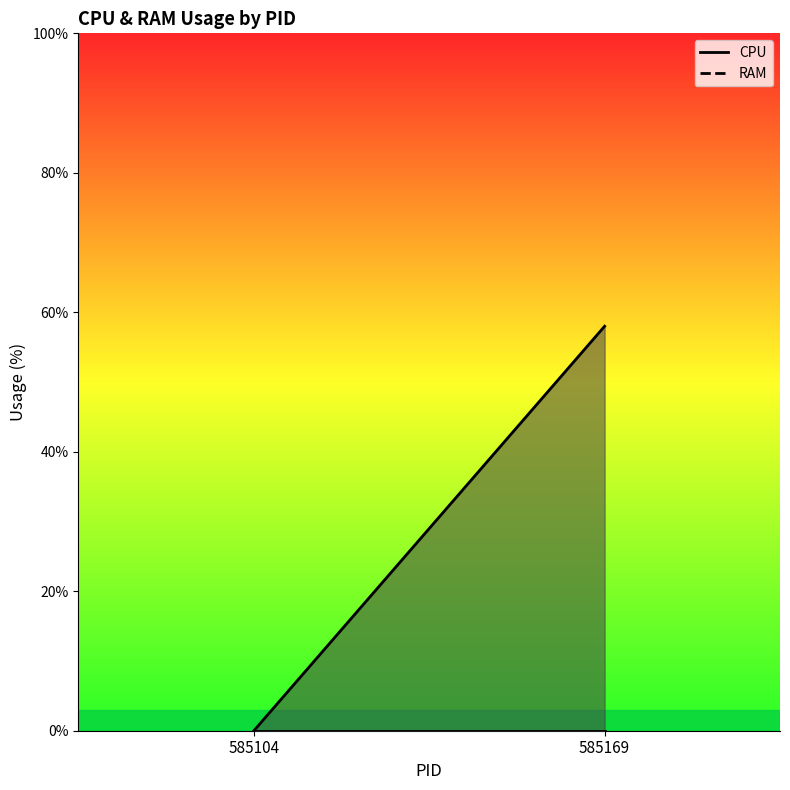

True or false: RAM and CPU intersect in this chart.

False